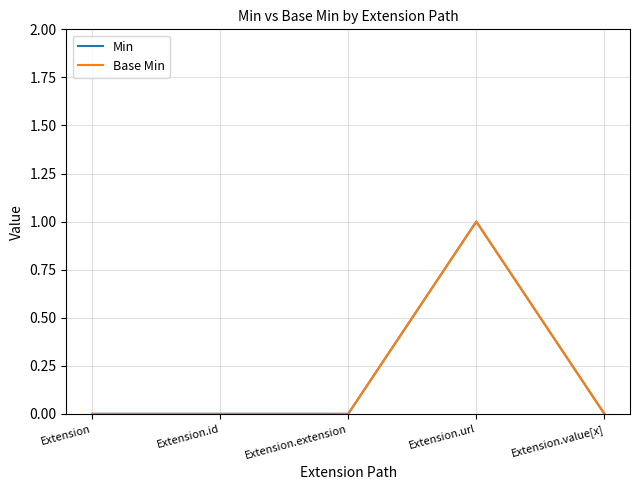

Is this an area chart (filled region under the line)?

No